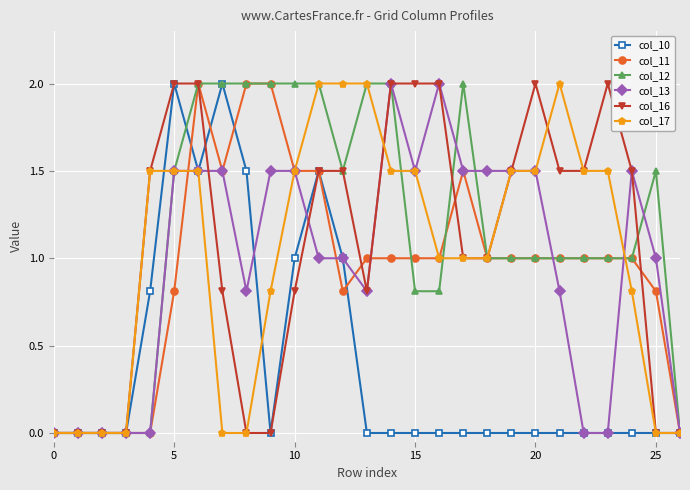

What is the difference between the second highest and minimum values in the col_17 series?

2.0